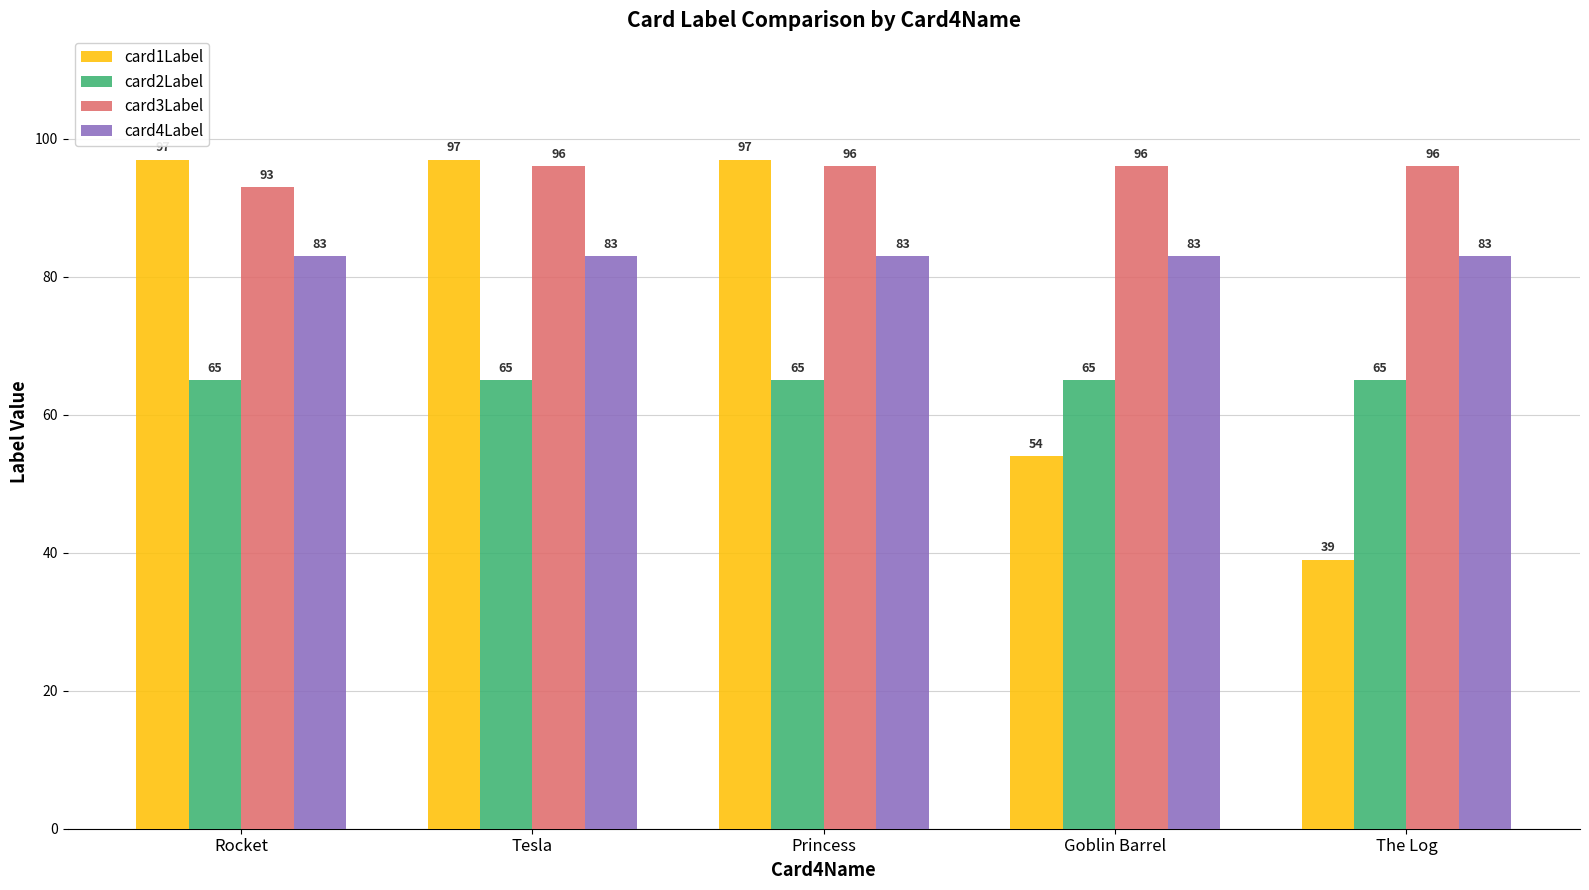

Reading left to right, what are all the values shown in this chart?

card1Label: Rocket=97	Tesla=97	Princess=97	Goblin Barrel=54	The Log=39
card2Label: Rocket=65	Tesla=65	Princess=65	Goblin Barrel=65	The Log=65
card3Label: Rocket=93	Tesla=96	Princess=96	Goblin Barrel=96	The Log=96
card4Label: Rocket=83	Tesla=83	Princess=83	Goblin Barrel=83	The Log=83